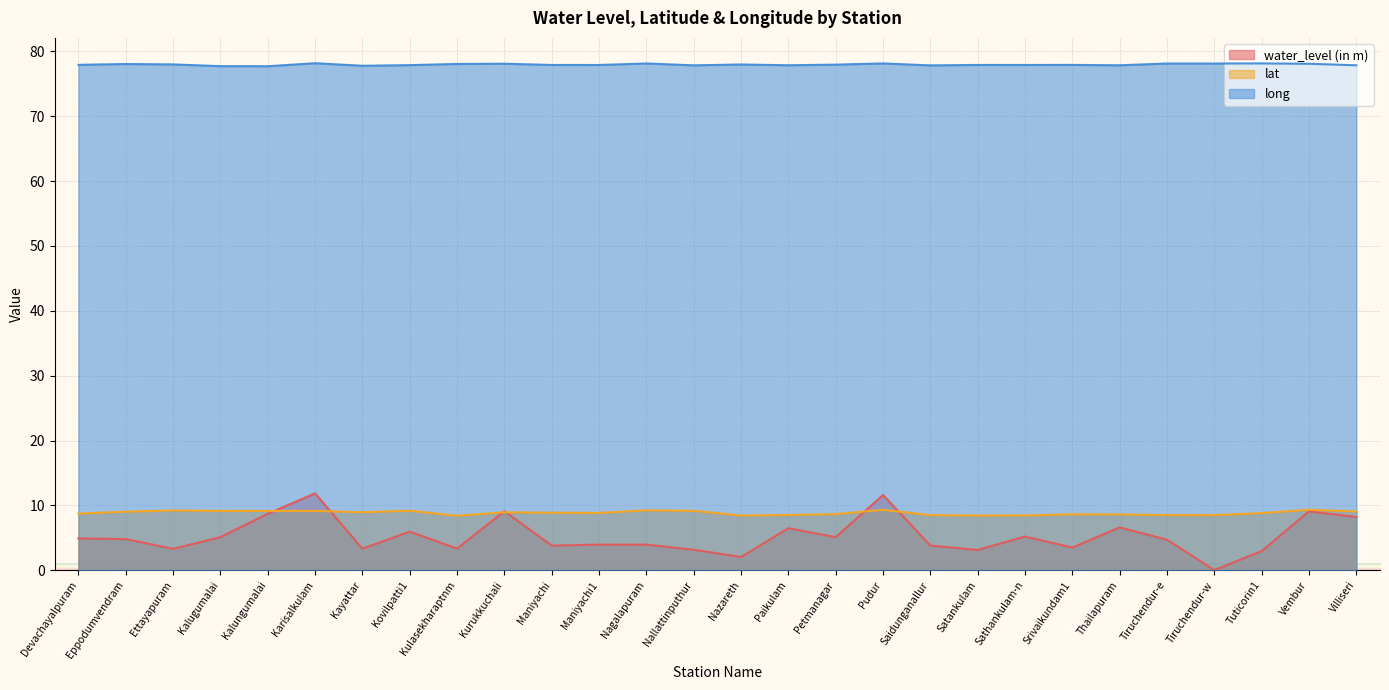

True or false: long has more than 2 interior local peaks.

True